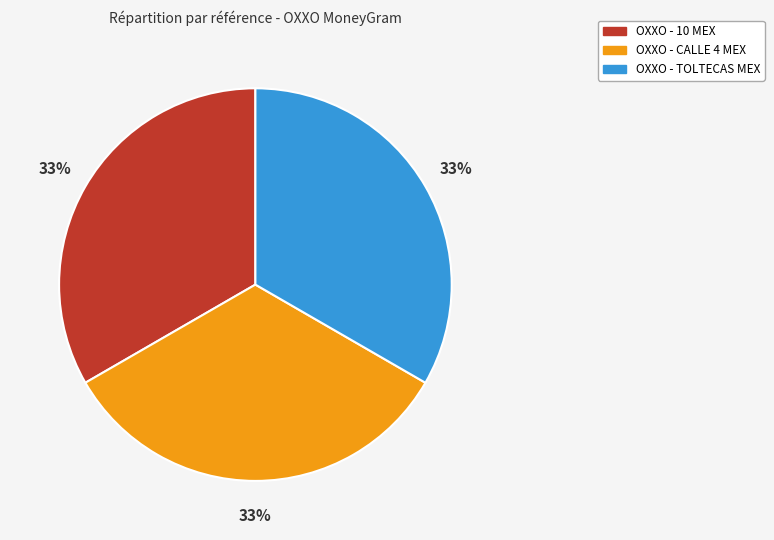

To the nearest percent, what portion does OXXO - CALLE 4 MEX represent?

33%